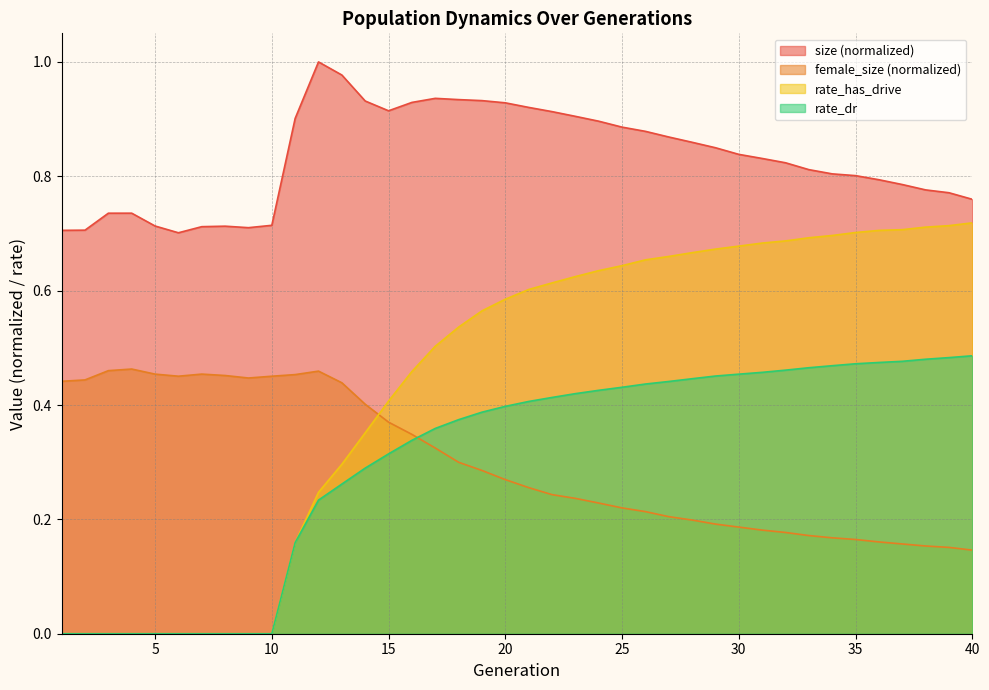

What is the difference between the rate_dr values at 24 and 12?

0.2